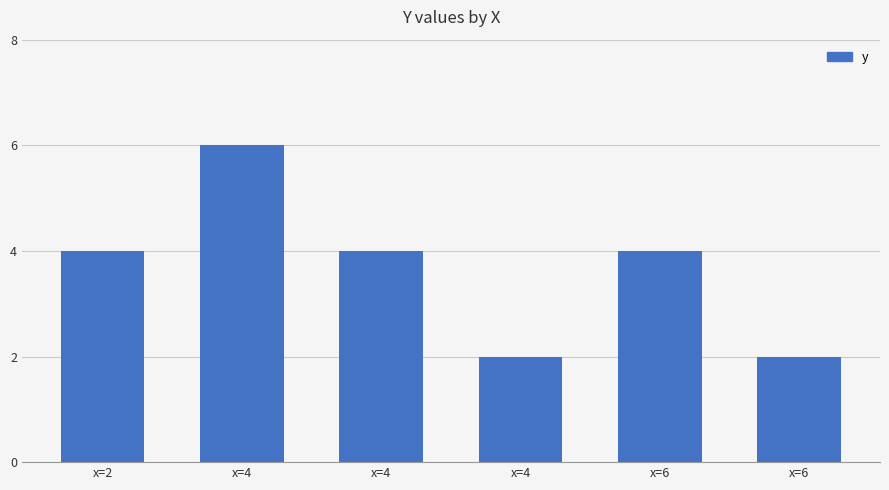

Between x=2 and x=6, which is larger?

x=2